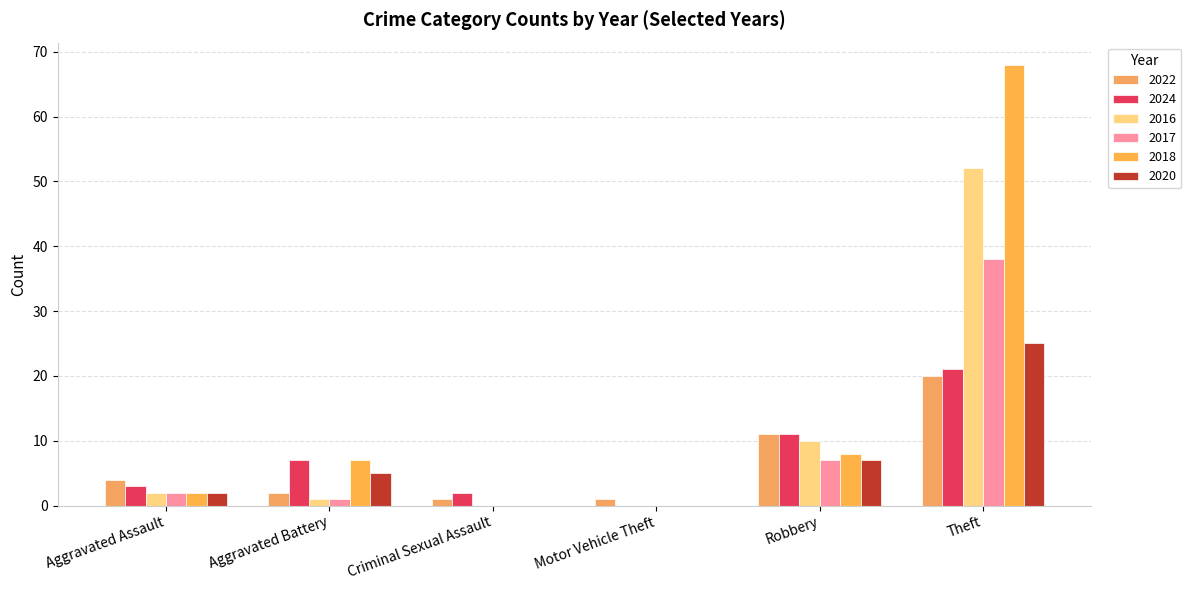

Rank the categories by 2022 value from lowest to highest.

Criminal Sexual Assault, Motor Vehicle Theft, Aggravated Battery, Aggravated Assault, Robbery, Theft